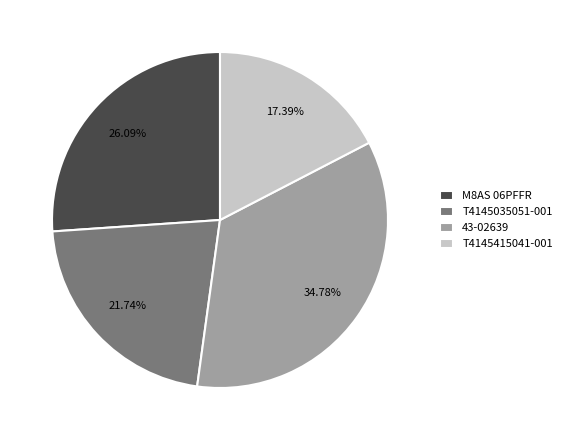

True or false: T4145415041-001 accounts for 17% of the total.

True